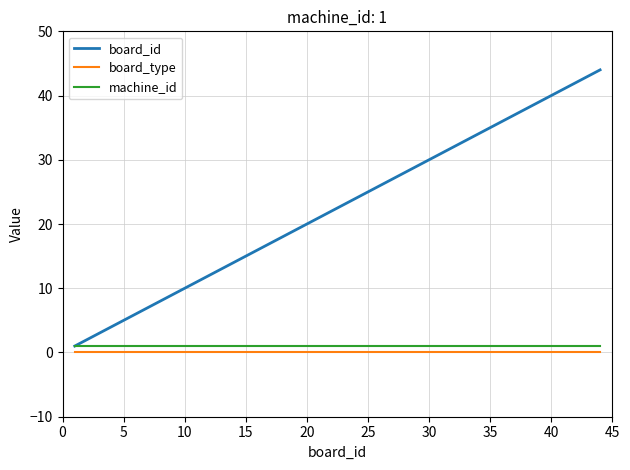

Which series has the largest total across all categories?

board_id